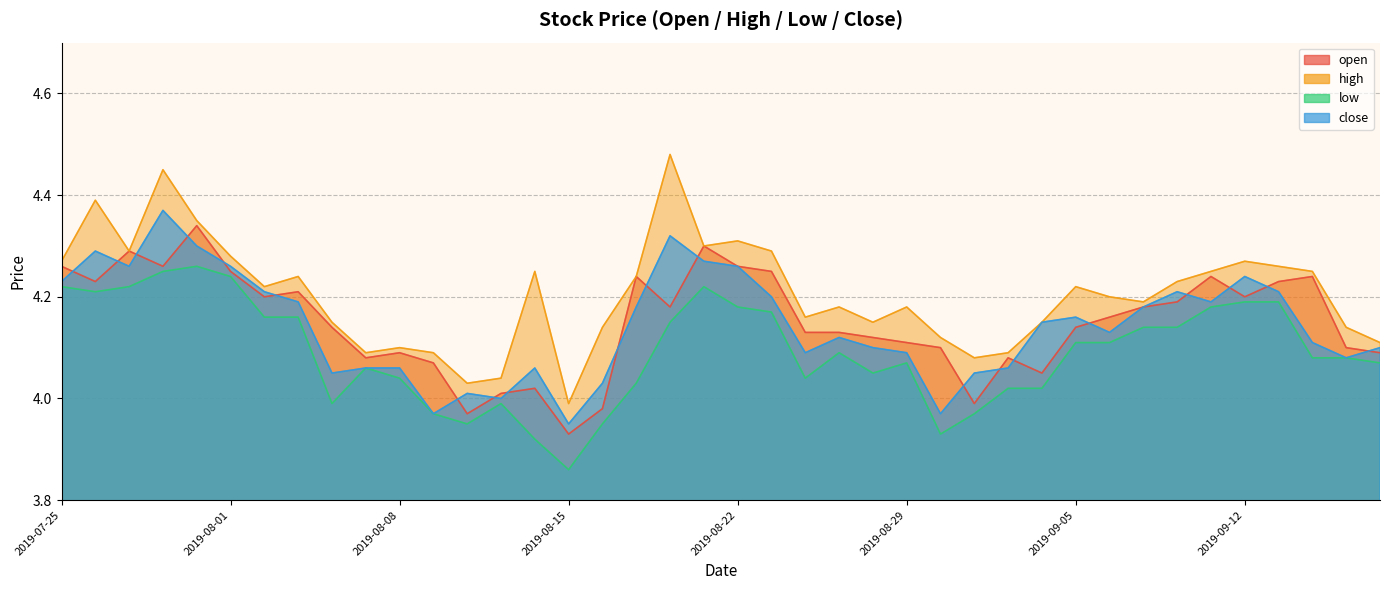

What is the value of the low point at the 6th from the left?

4.2